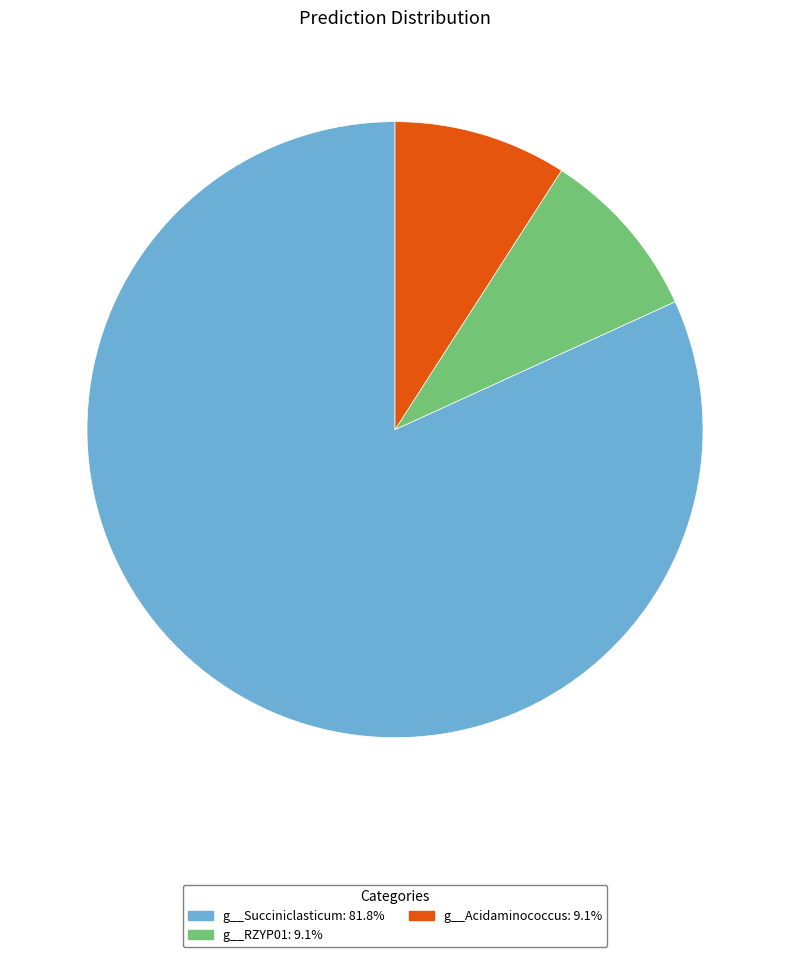

Does any single category account for the majority?

Yes